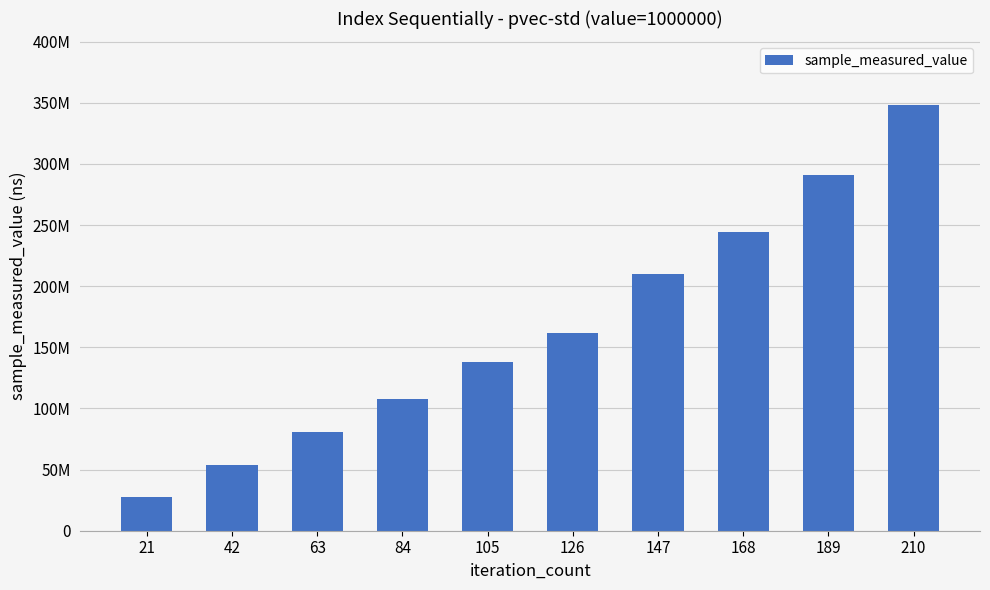

Count the number of categories in the chart.

10